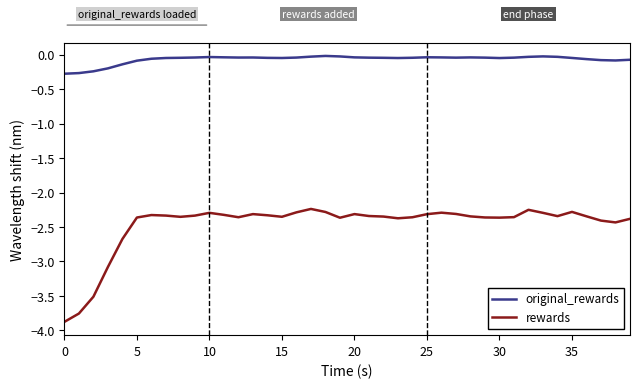

List the series in order of their overall mean, lowest first.

rewards, original_rewards